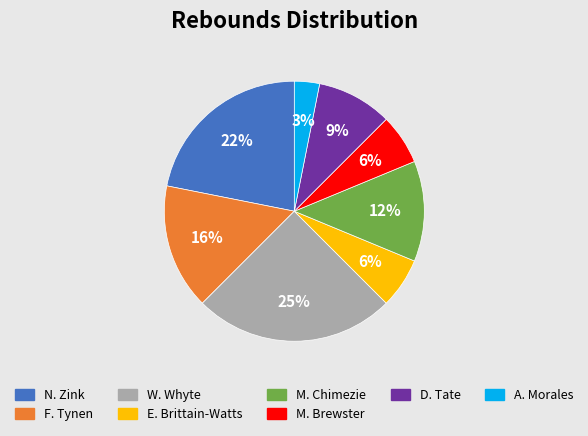

To the nearest percent, what is the difference between the largest and smallest slice percentages?

22%